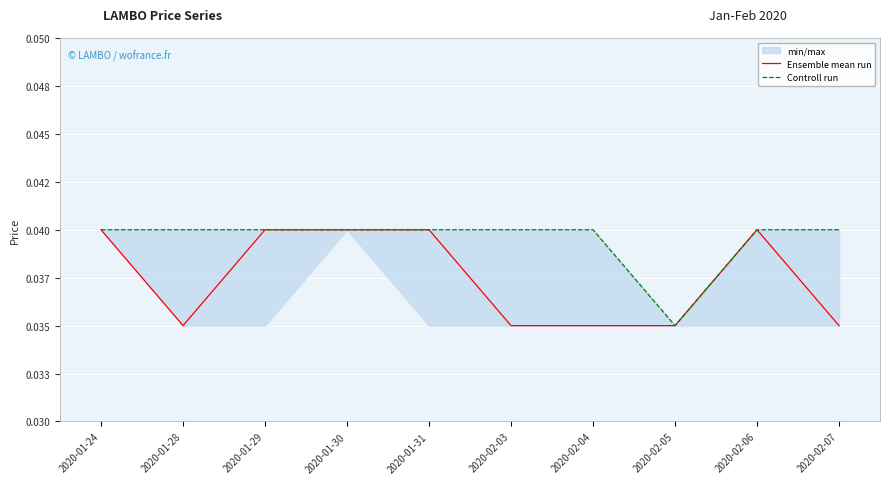

Which series has the widest spread of values?

Ensemble mean run